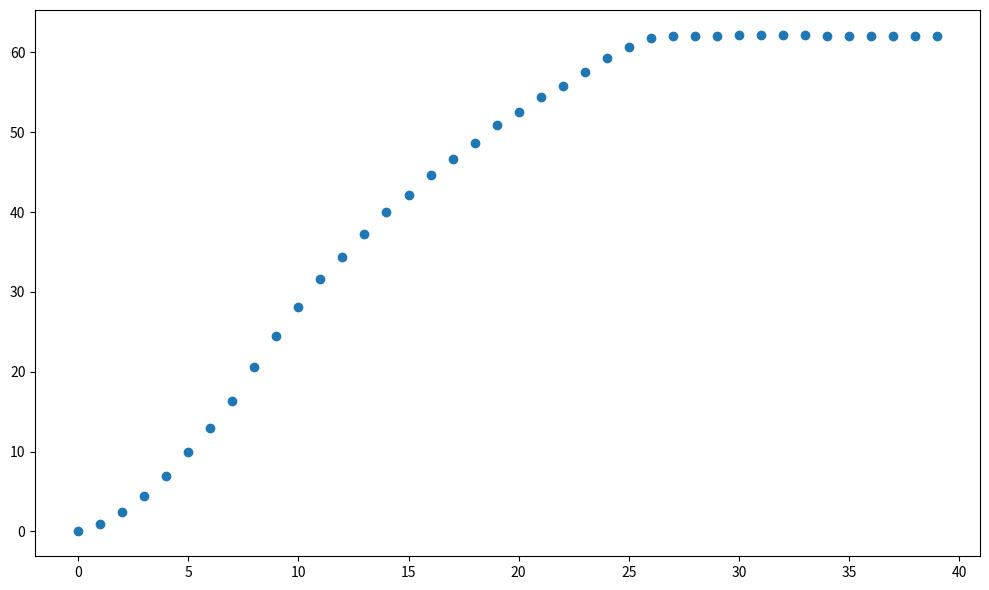

What is the range of Y values (max minus min)?

62.2